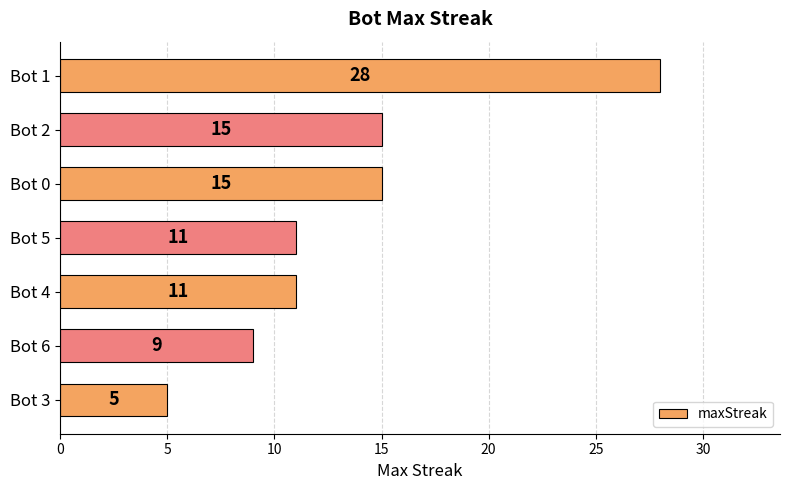

How many distinct data groups are displayed?

1